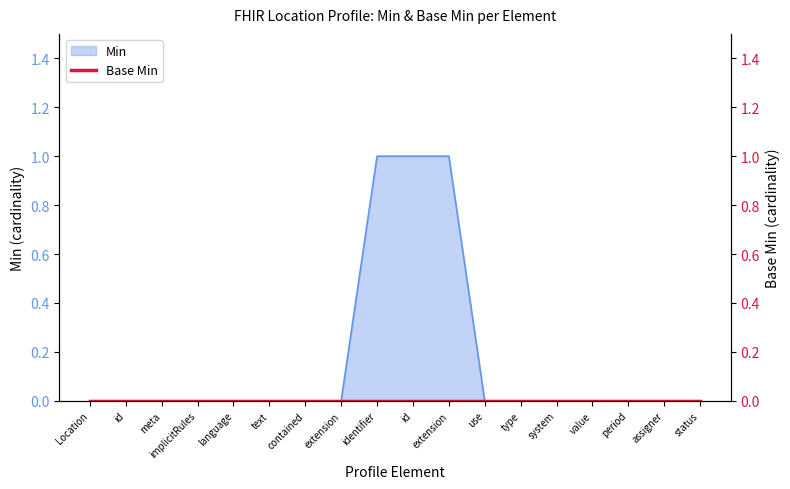

Reading left to right, list all the values displayed in this chart.

0	0	0	0	0	0	0	0	1	1	1	0	0	0	0	0	0	0